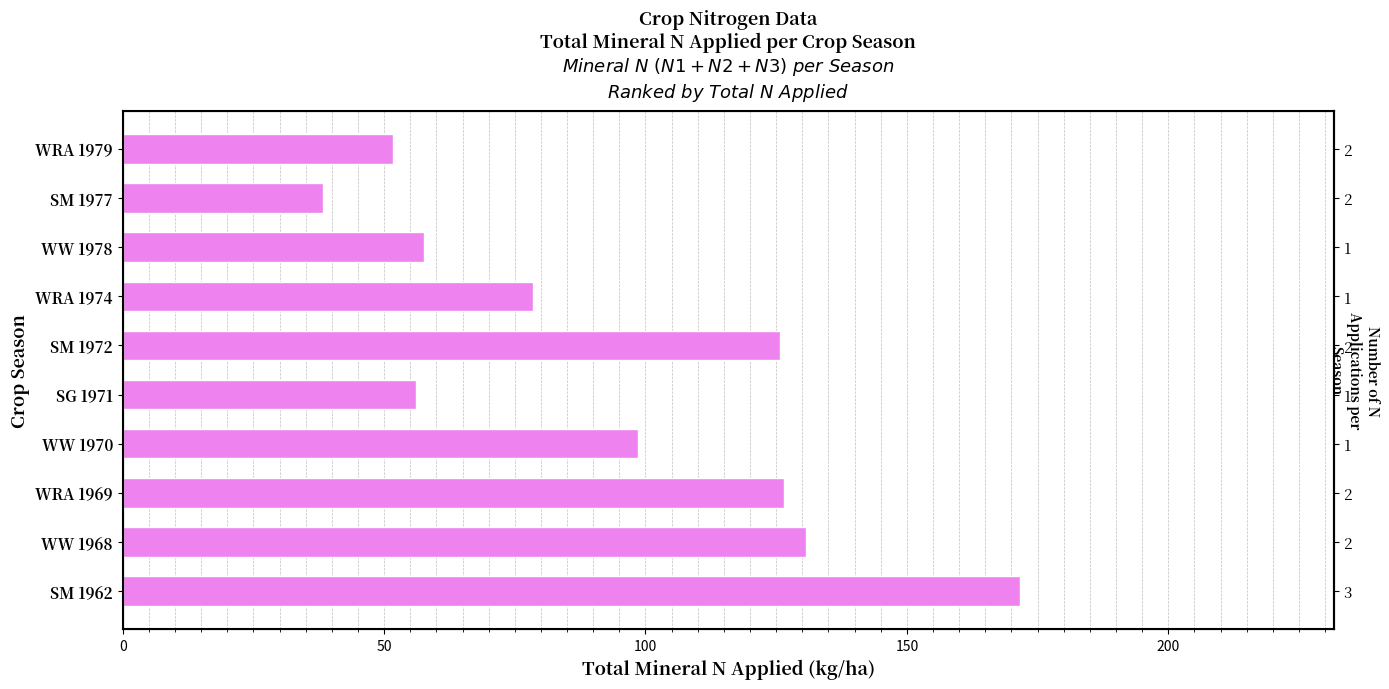

Read the value at 0.

171.6